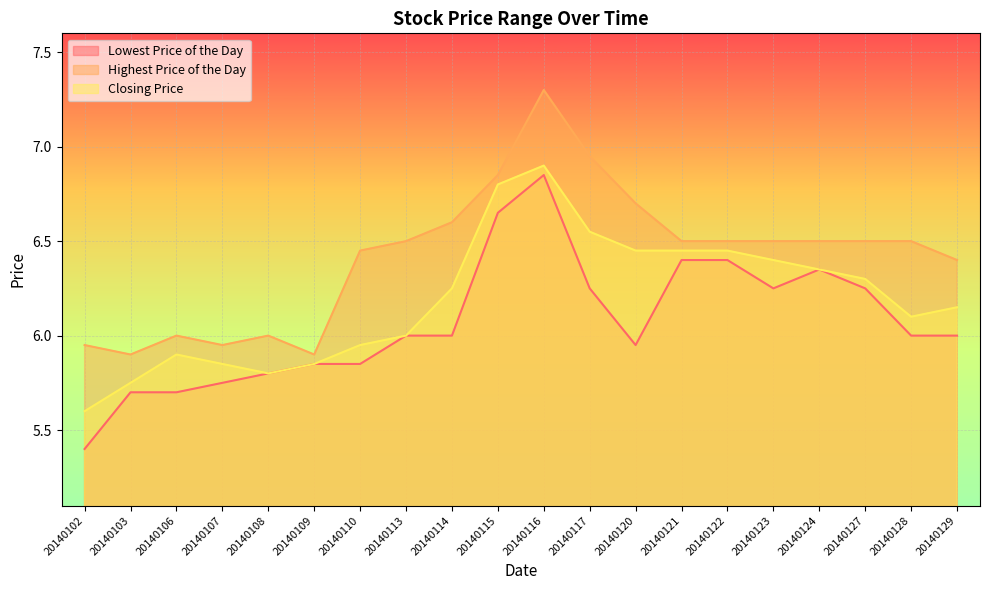

True or false: Closing Price has more than 1 points higher than both neighbors.

True